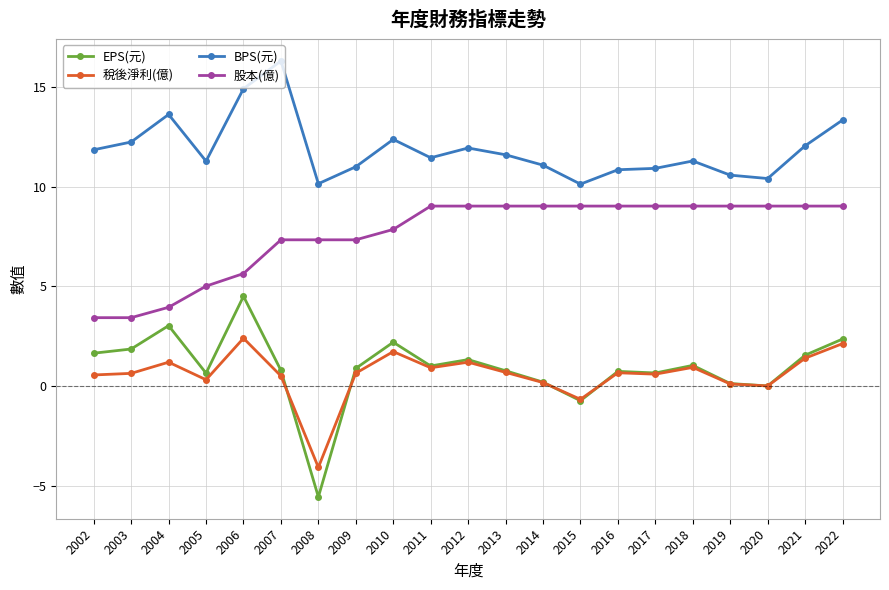

Rank the series by their maximum value, from lowest to highest.

稅後淨利(億), EPS(元), 股本(億), BPS(元)